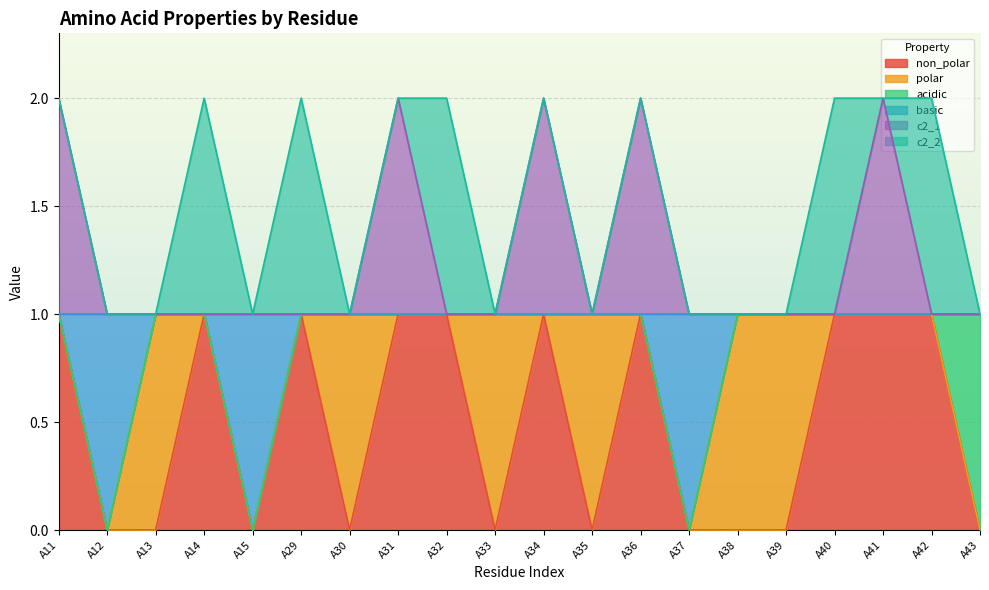

Where is basic nearest to the value 0?

A12